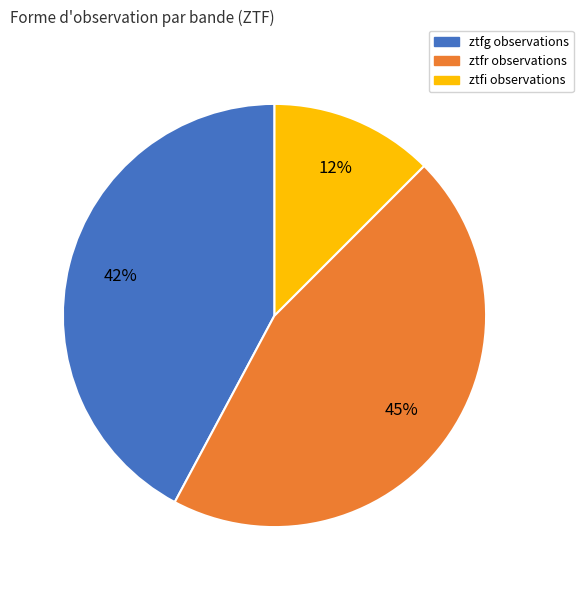

Which slice is the smallest?

ztfi